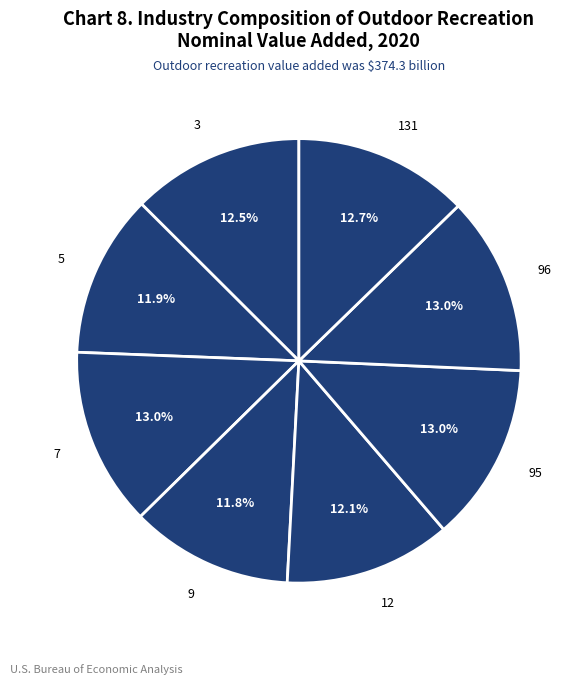

What is the ratio of the value at 131 to the value at 95?

1.0